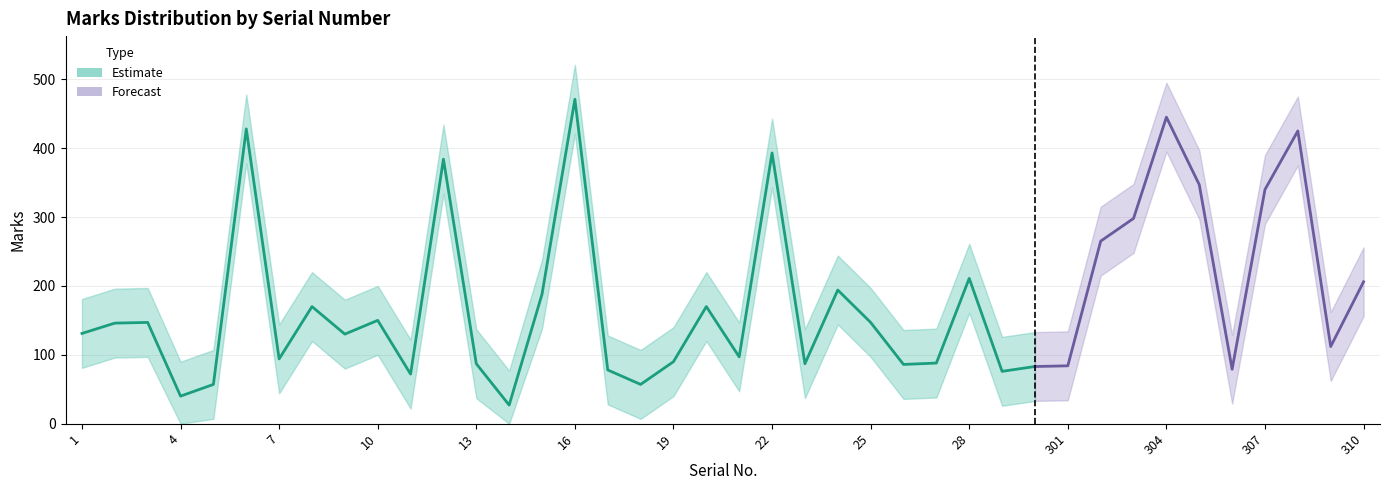

Where is the first local maximum for Marks_upper?

3